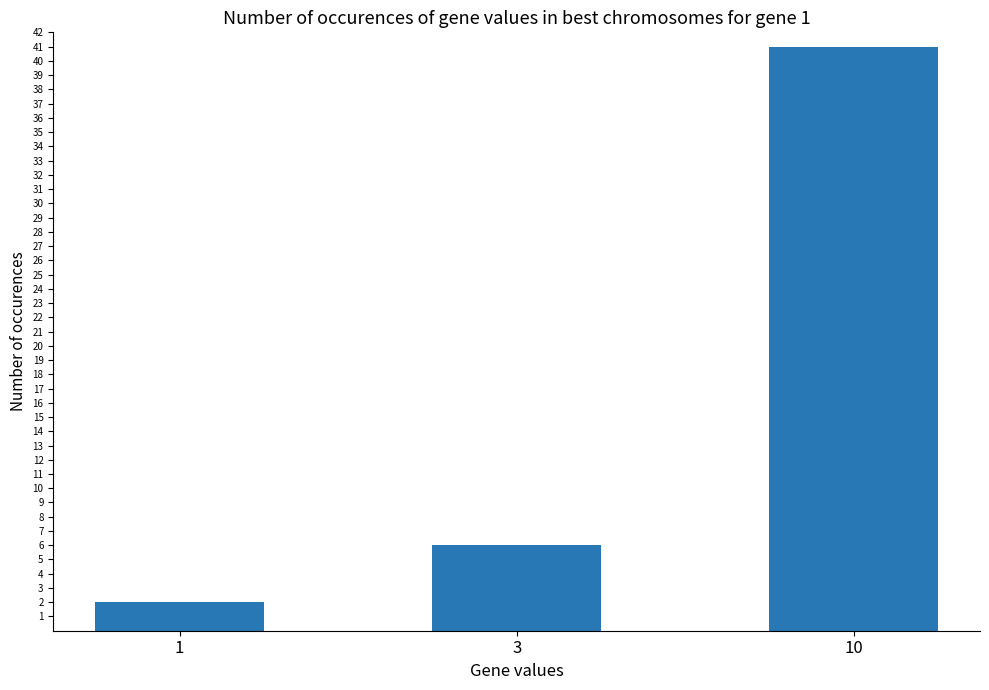

How many values are below 6?

1